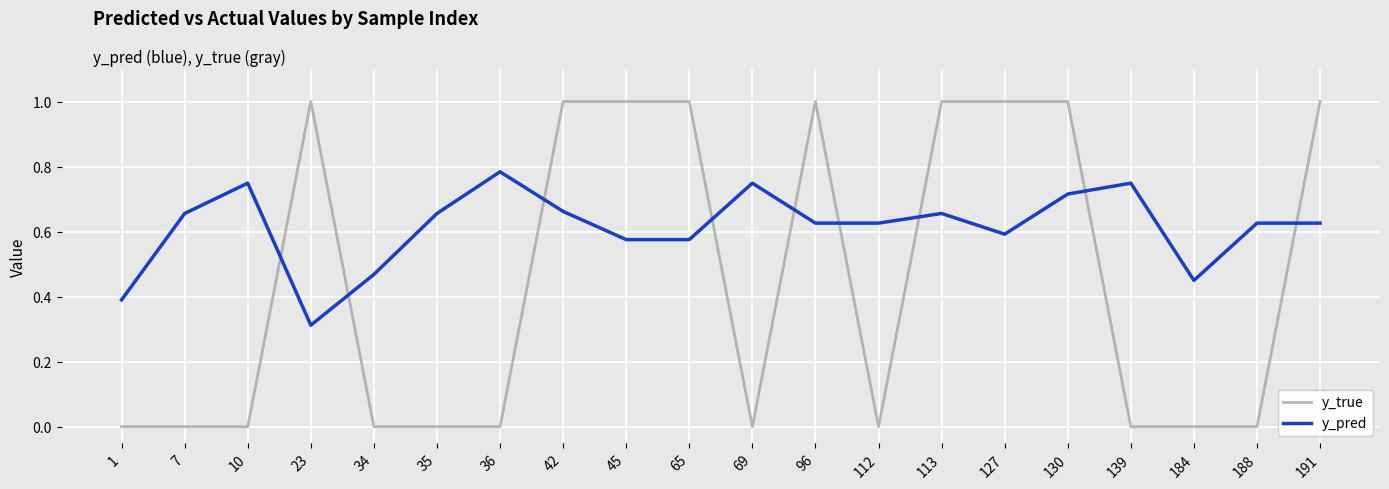

How many categories are shown in the chart?

20